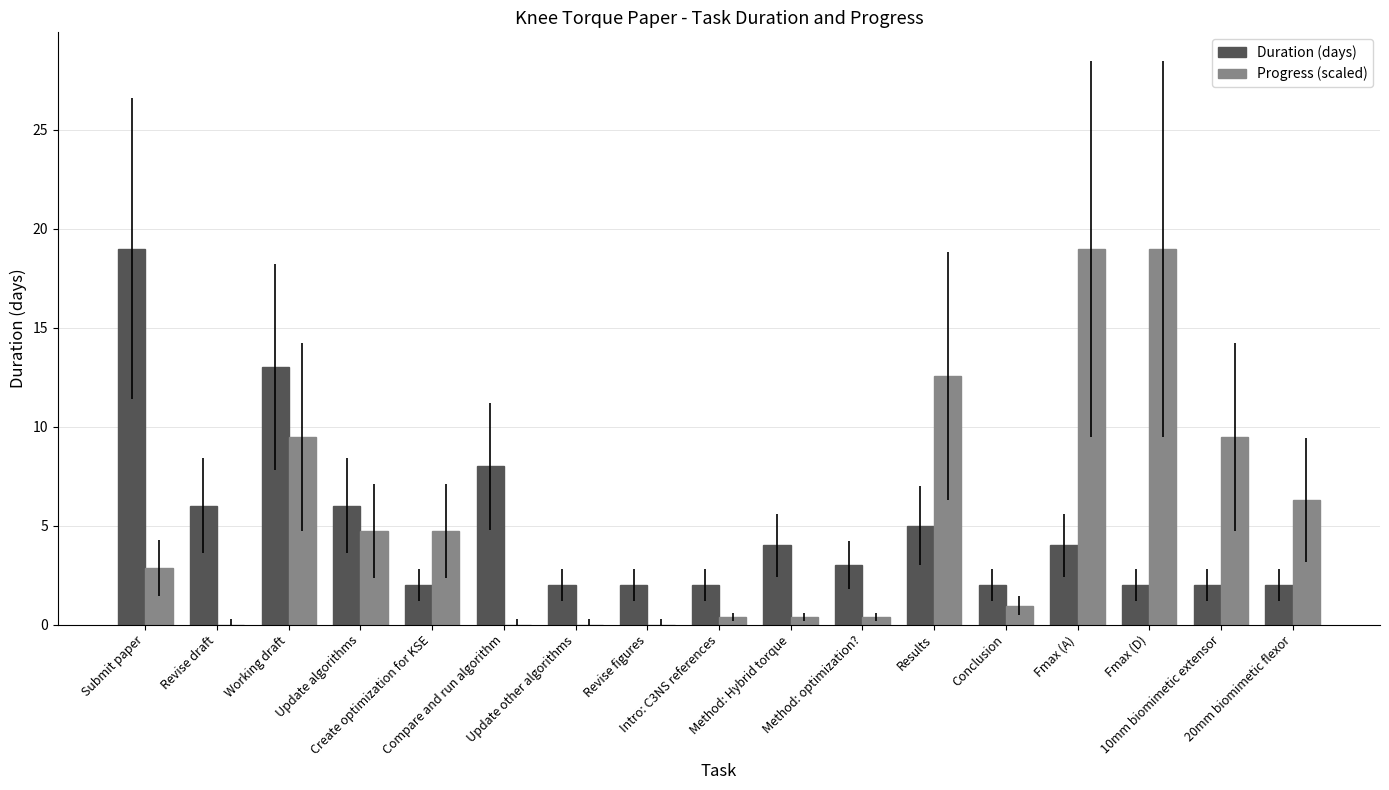

How many categories are shown in the chart?

17